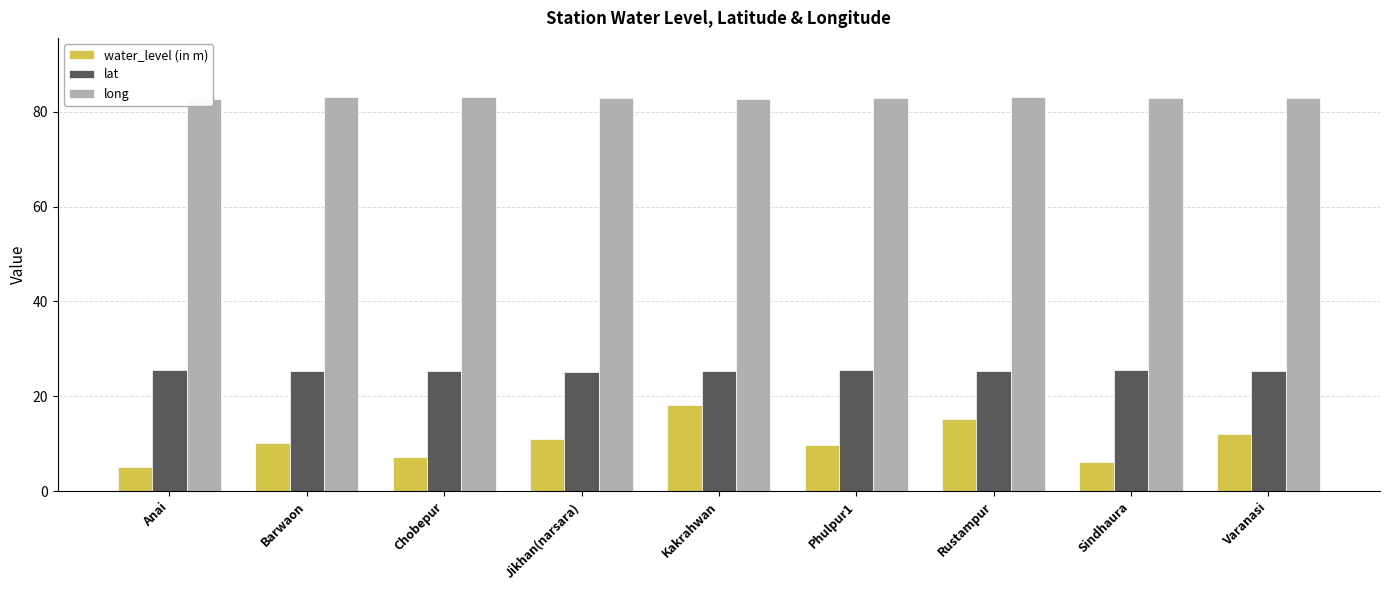

At how many categories does at least one series exceed 66?

9